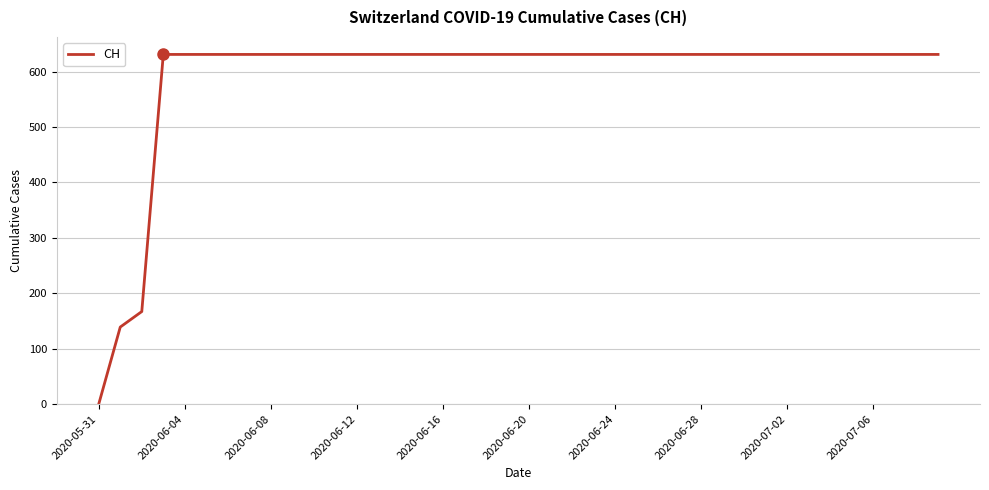

What is the difference between the maximum and minimum values?

631